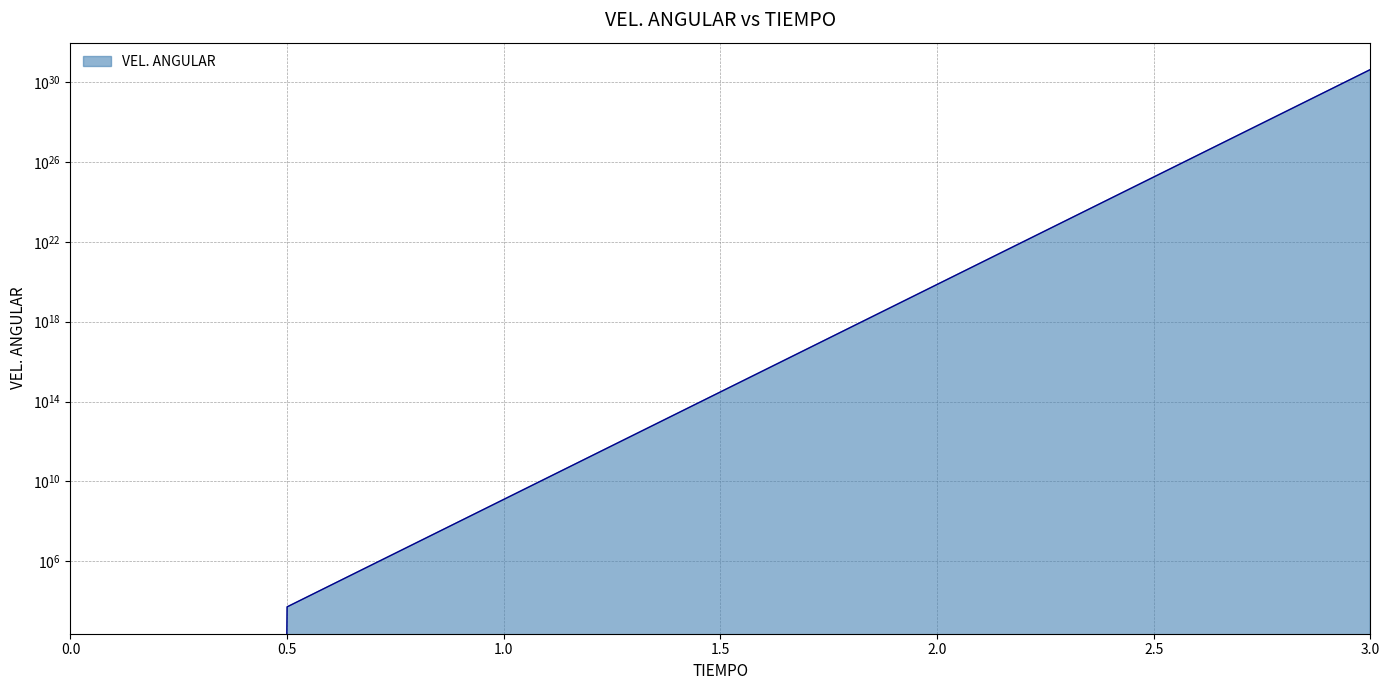

Does the chart have visible grid lines?

Yes